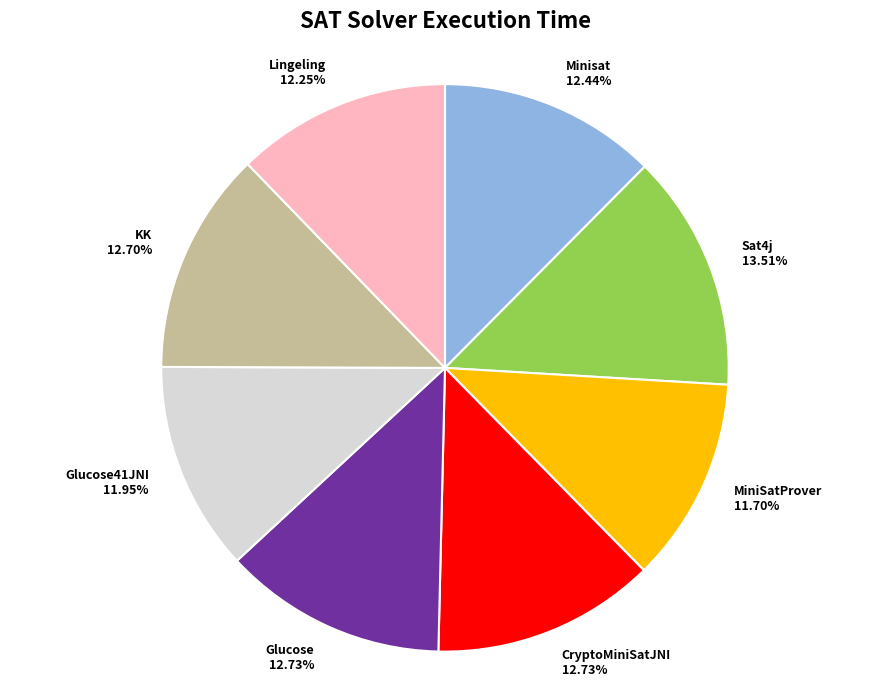

What portion of the pie excludes Minisat?

87.6%